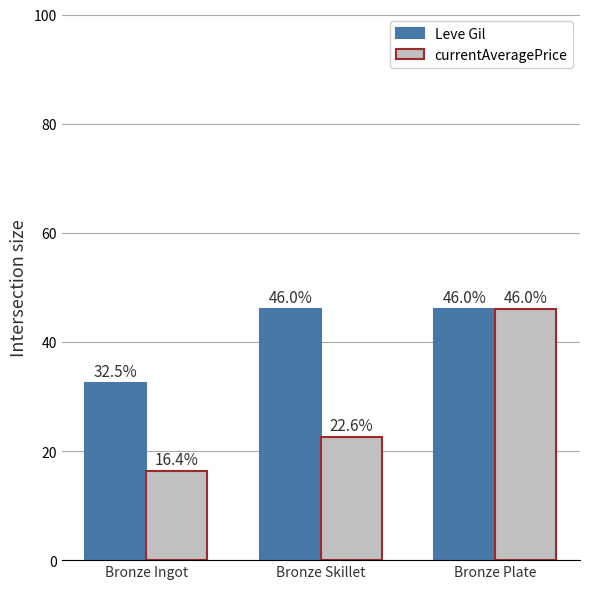

Reading left to right, what are all the values shown in this chart?

Leve Gil: 32.5	46.0	46.0
currentAveragePrice: 16.4	22.6	46.0